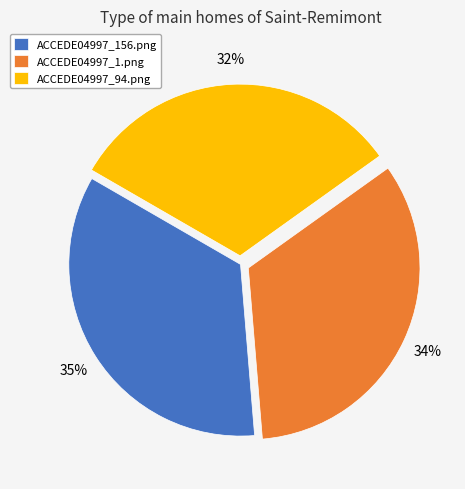

What is the largest slice in the pie chart?

ACCEDE04997_156.png